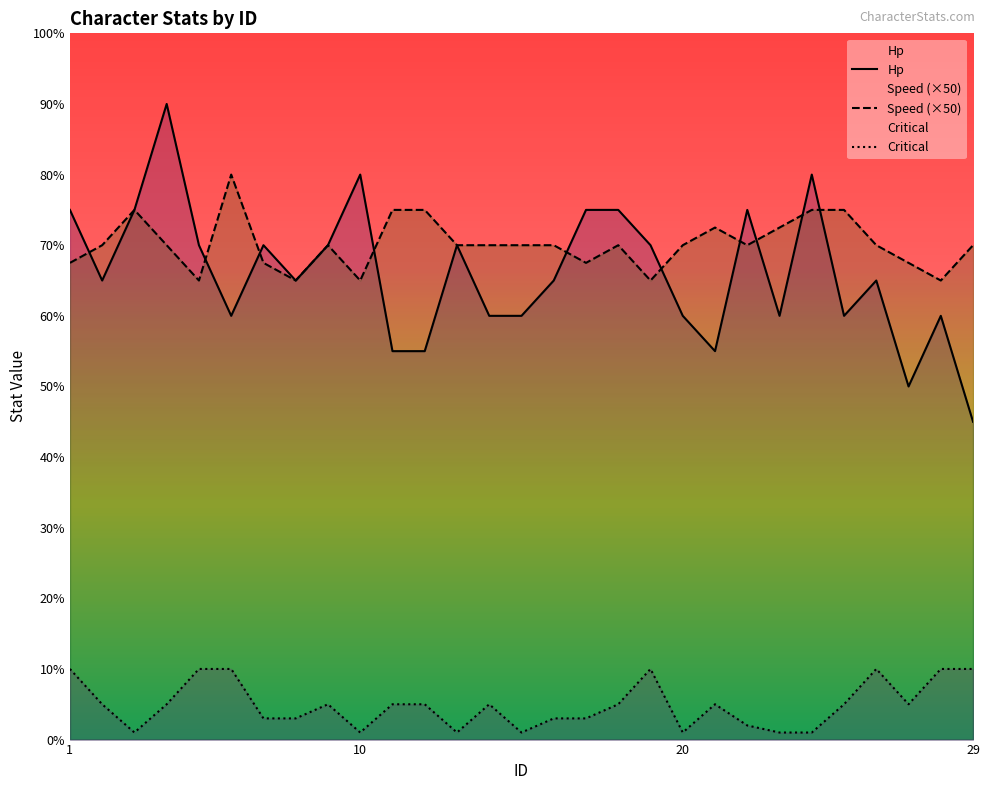

The value of Speed at 12 is 36.5. True or false?

False